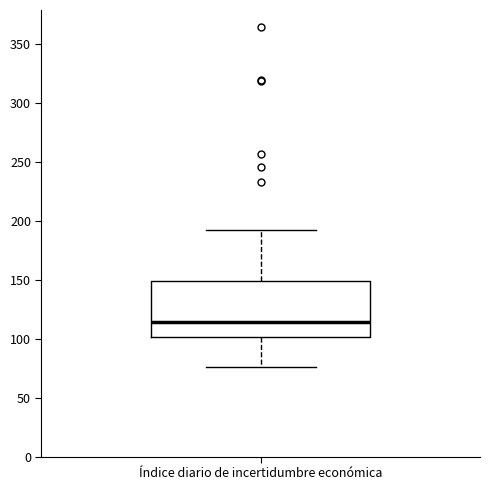

Transcribe this box plot: give where the median line is, the range the box spans, and where the two whiskers end, as read against the y-axis. The values are not printed on the chart, so give them approximately, as read against the axis.

median 115, box 100 to 150, whiskers 75 to 190